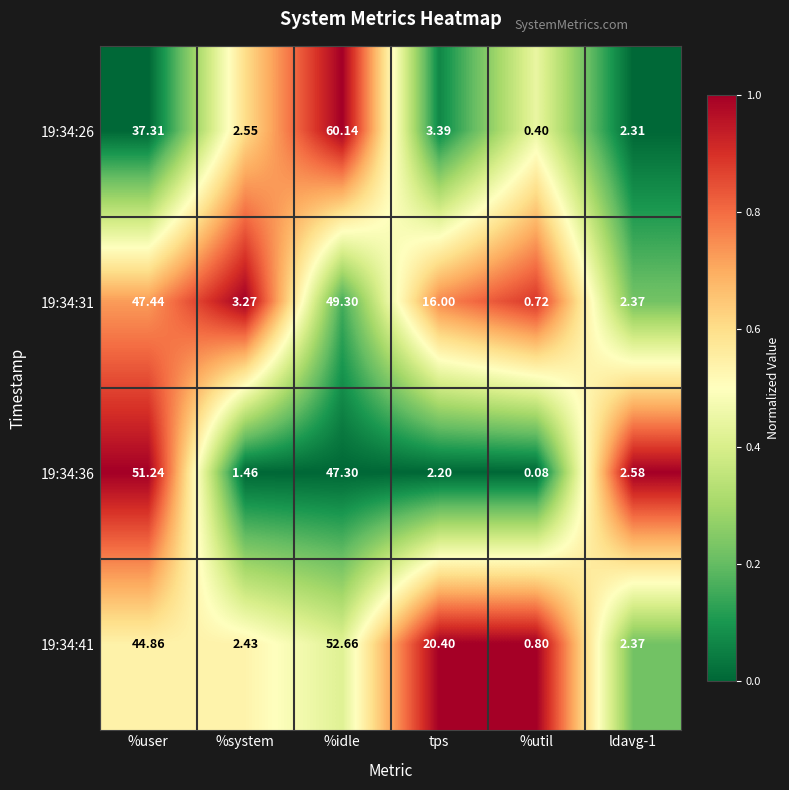

Which series has the widest spread of values?

19:34:26